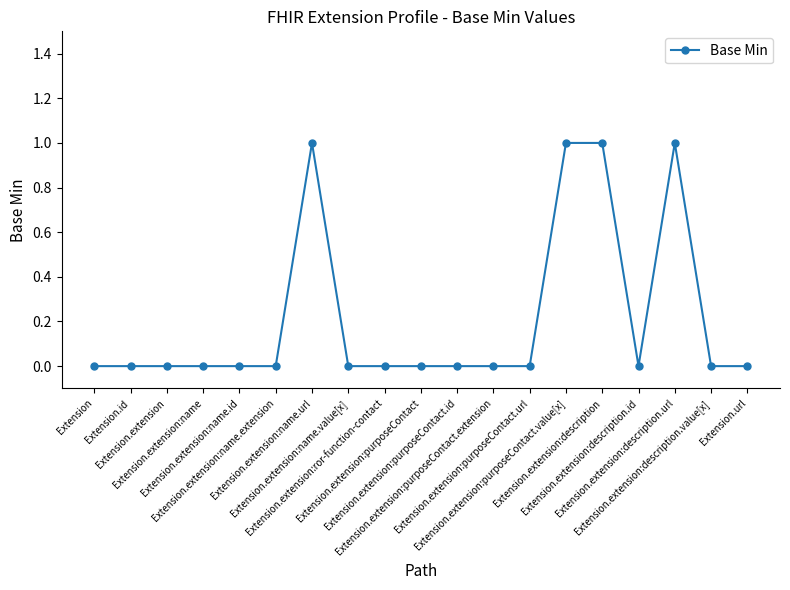

What is the label of the 15th point from the left?

Extension.extension:description